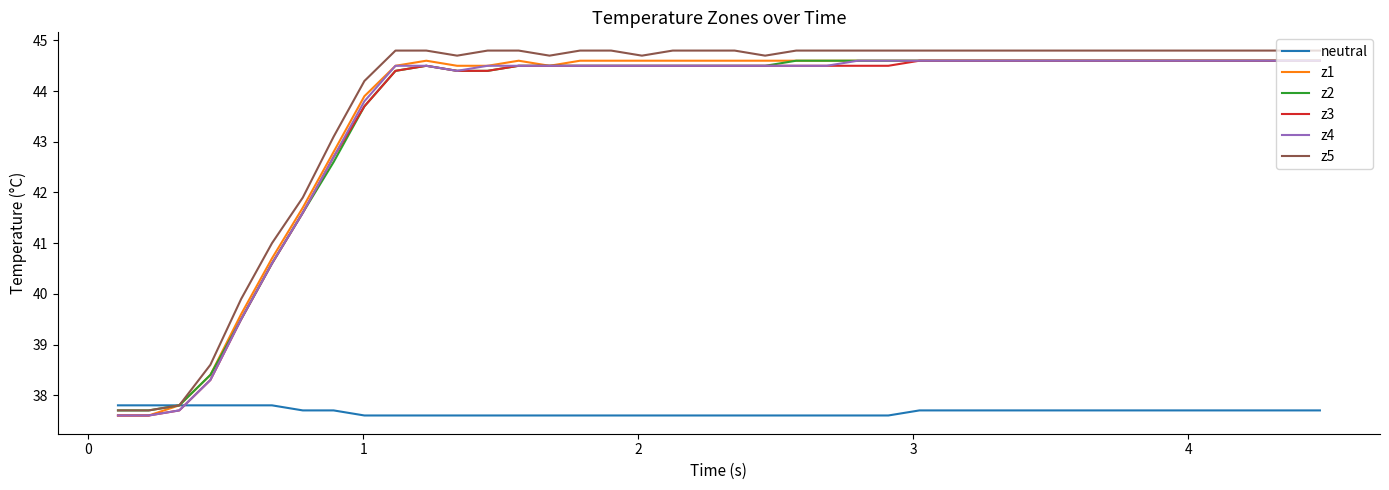

Which series ends up on top after the final intersection of neutral and z3?

z3